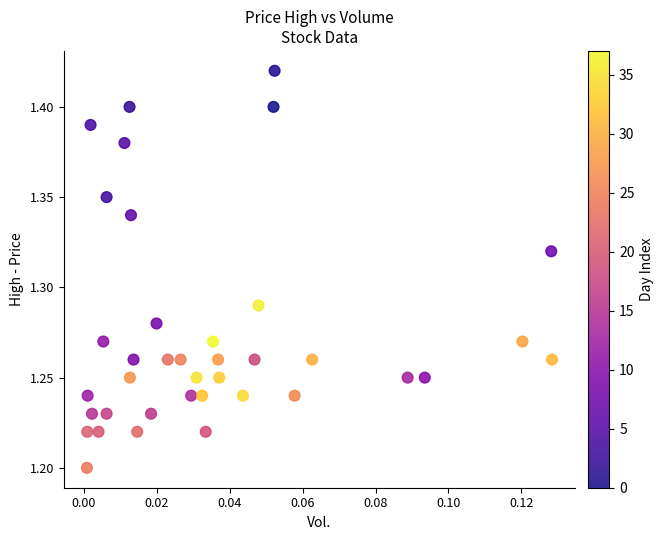

How many data points are displayed?

38